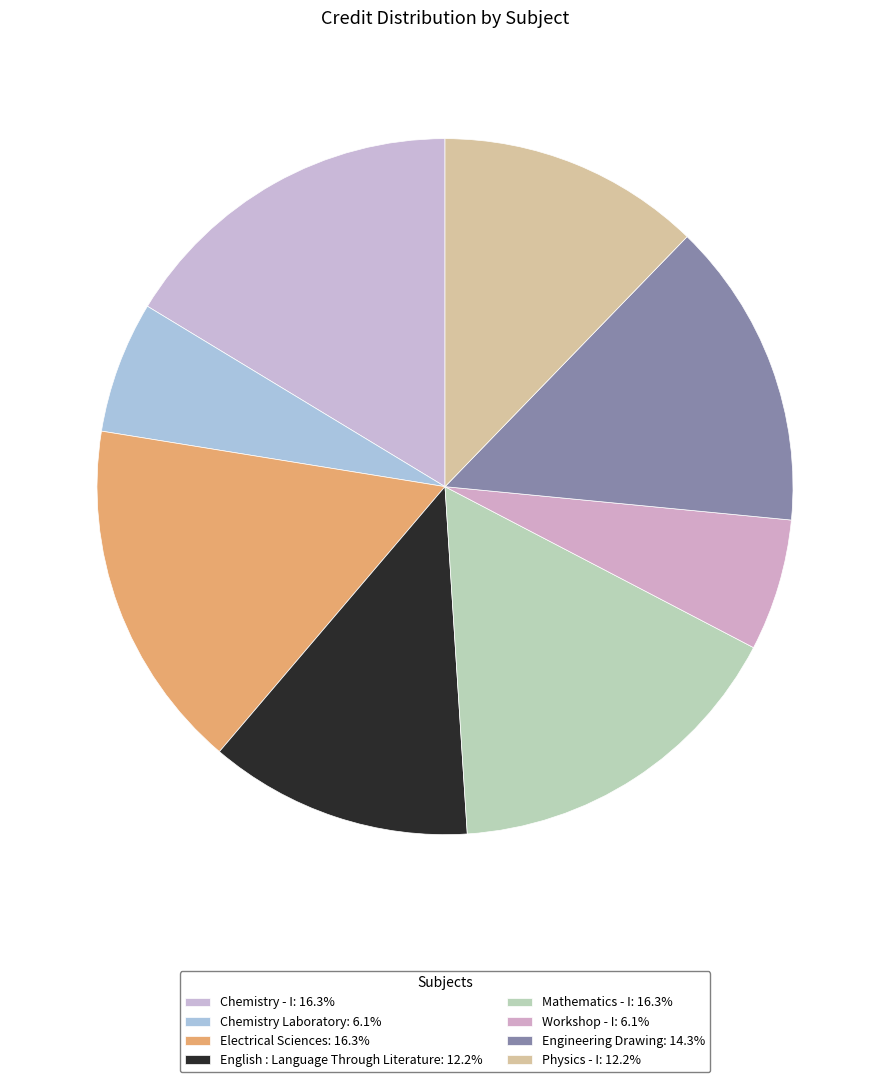

Approximately how many times larger is the value at Mathematics - I compared to English : Language Through Literature?

1.3